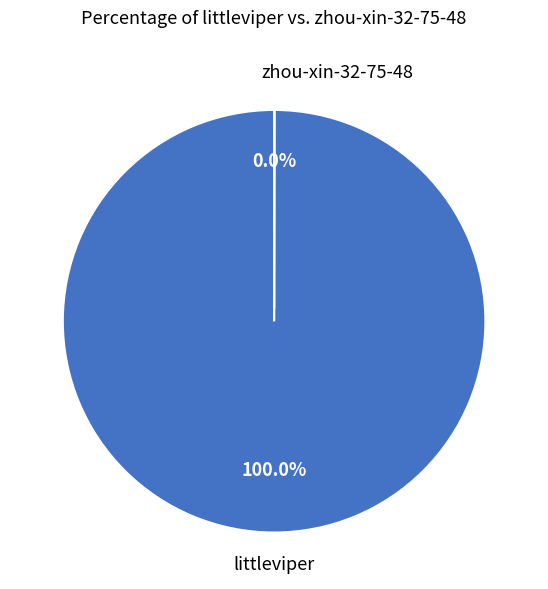

Is zhou-xin-32-75-48 the majority of the pie?

No